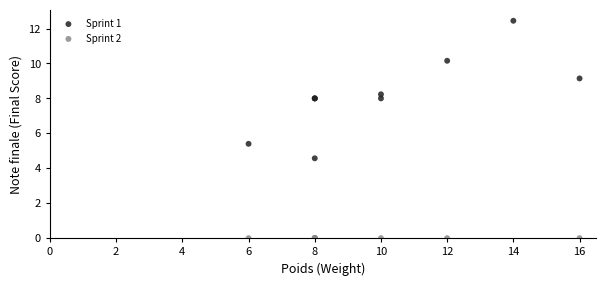

Which series contains the highest Y value?

Sprint 1